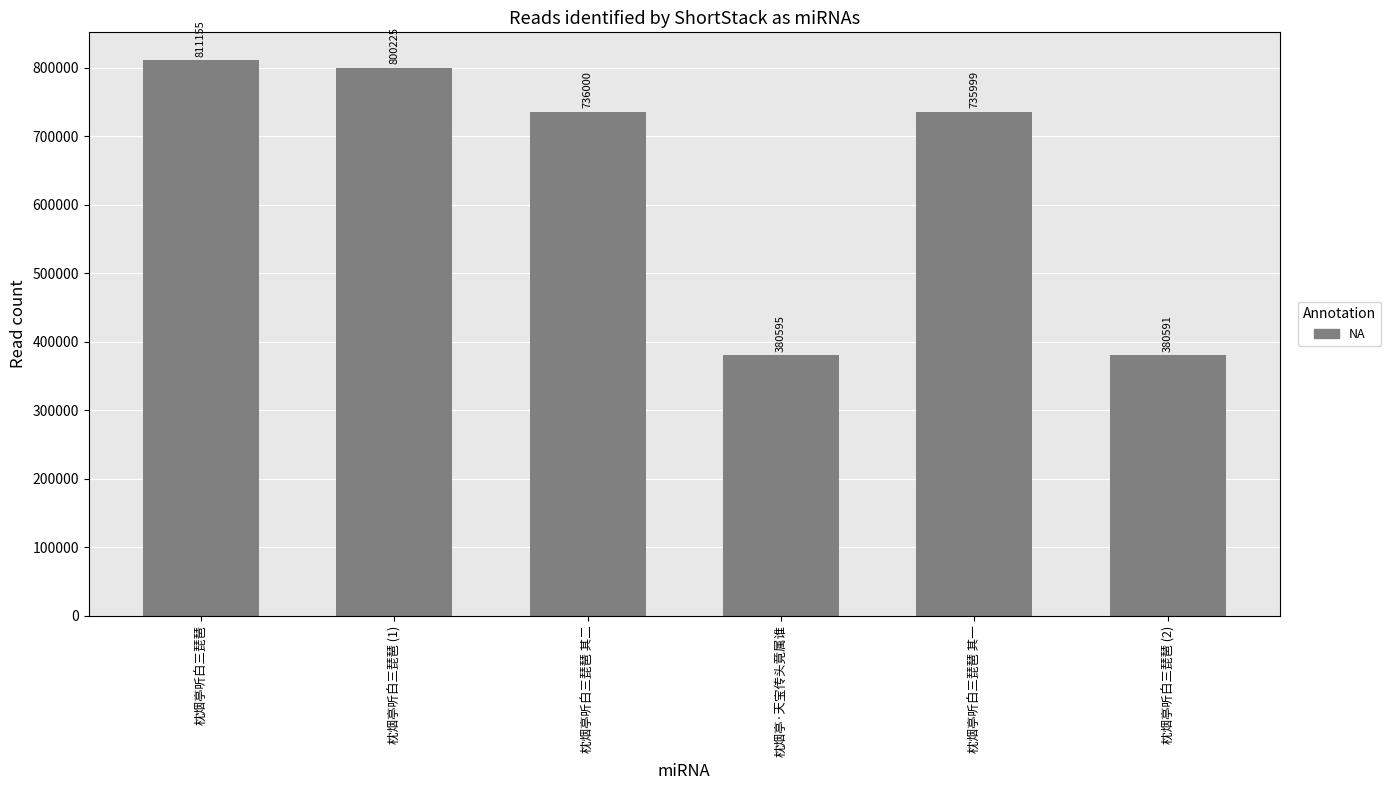

What is the difference between the maximum and minimum values?

430564